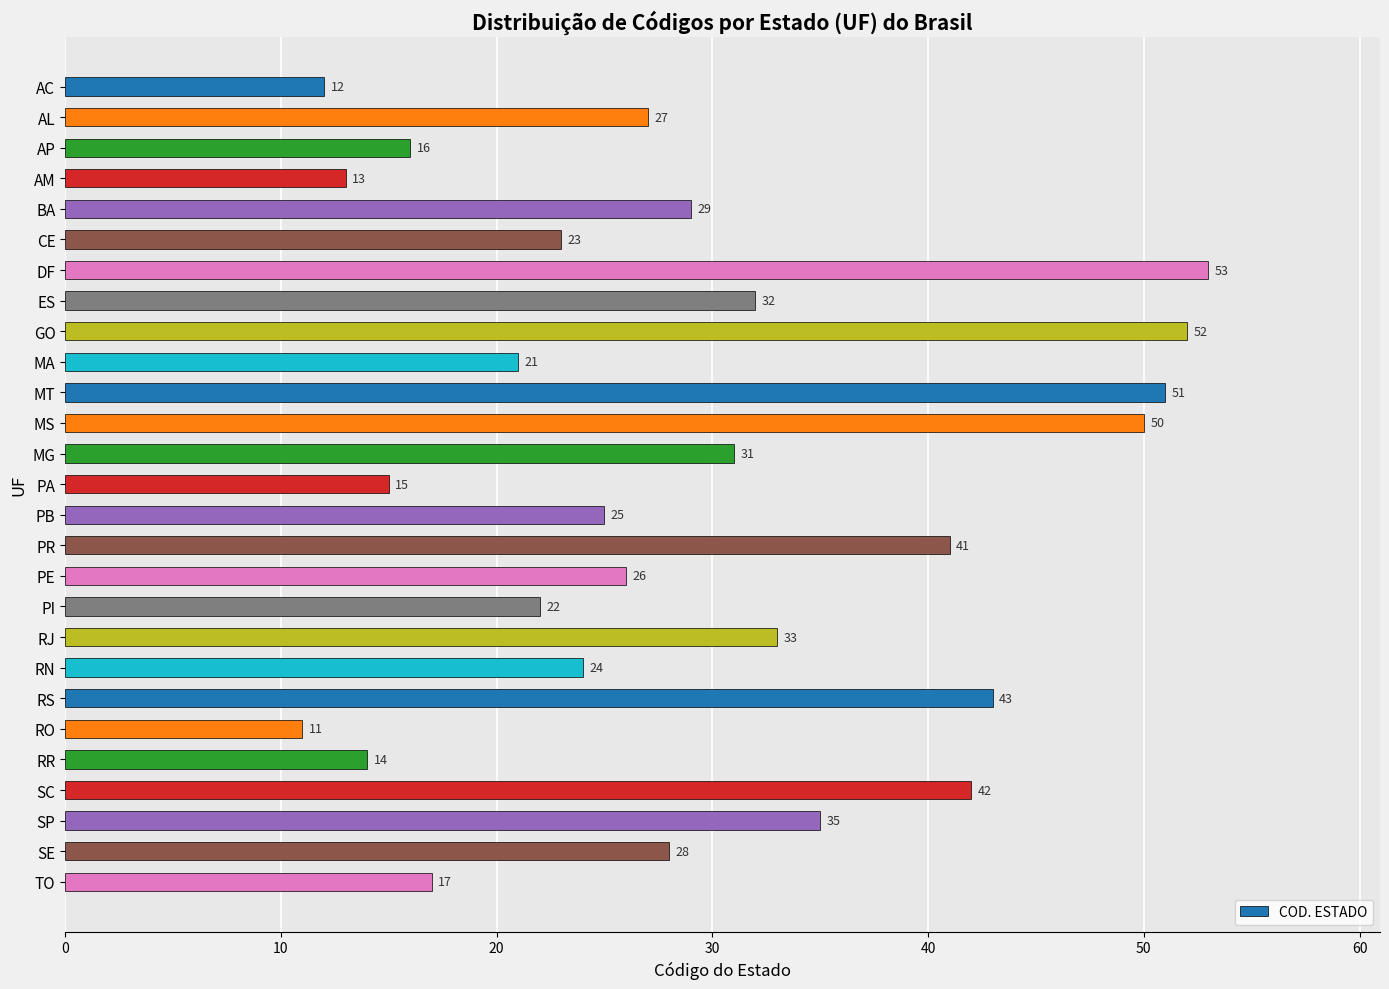

List the labels in order of value, smallest first.

RO, AC, AM, RR, PA, AP, TO, MA, PI, CE, RN, PB, PE, AL, SE, BA, MG, ES, RJ, SP, PR, SC, RS, MS, MT, GO, DF